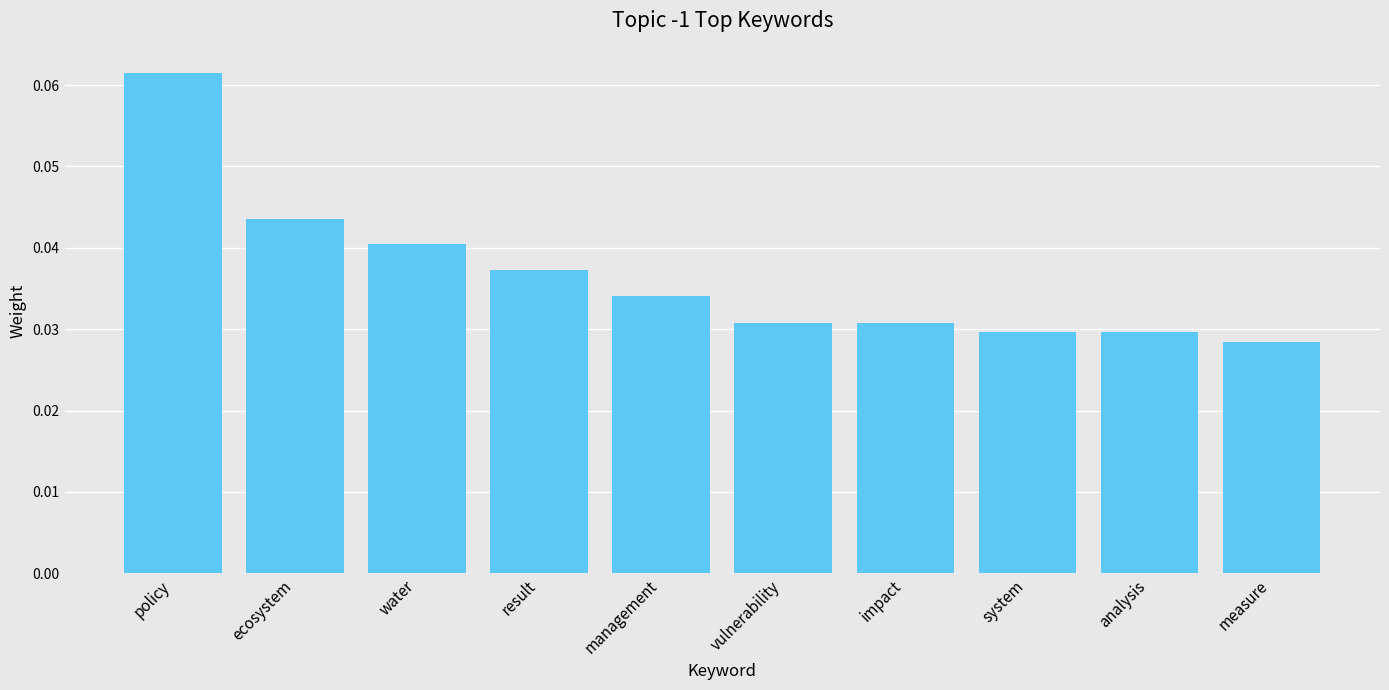

Which has a higher value, measure or management?

management